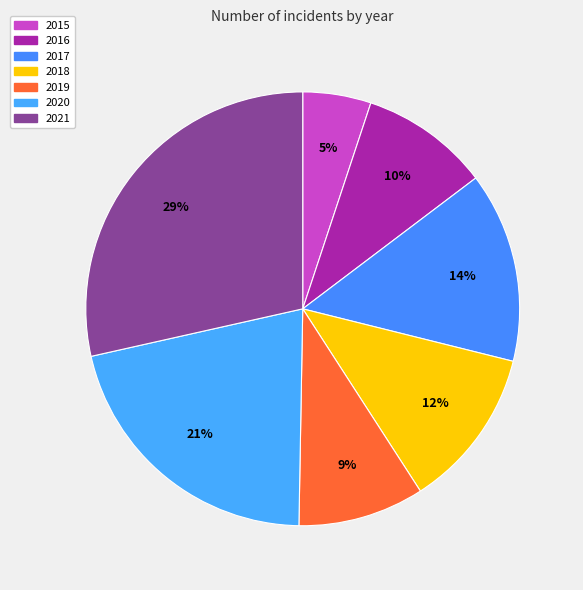

To the nearest percent, what portion does 2016 represent?

10%